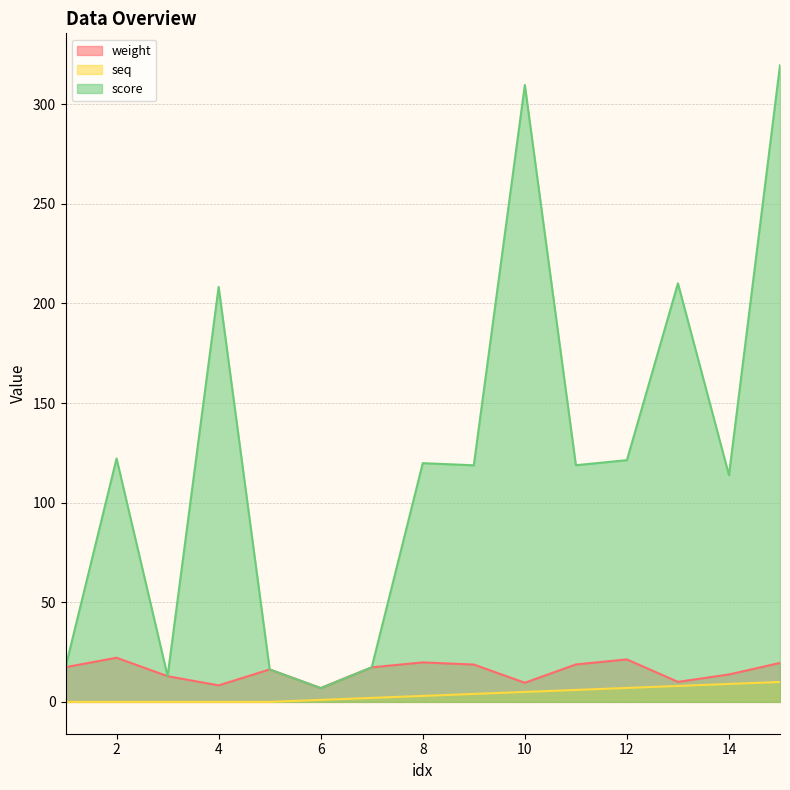

How many categories are shown in the chart?

15